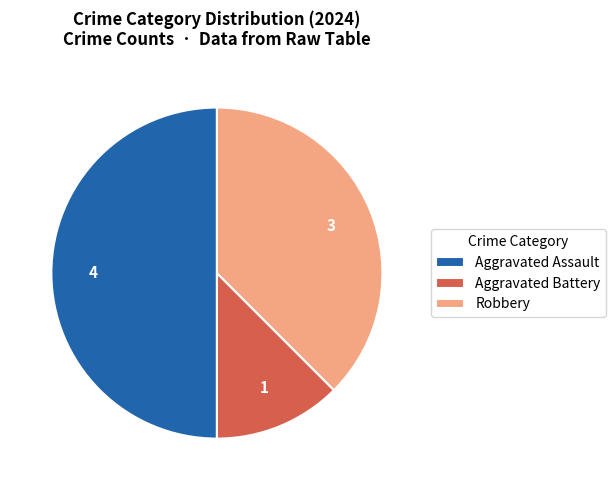

True or false: Aggravated Battery accounts for 12% of the total.

True